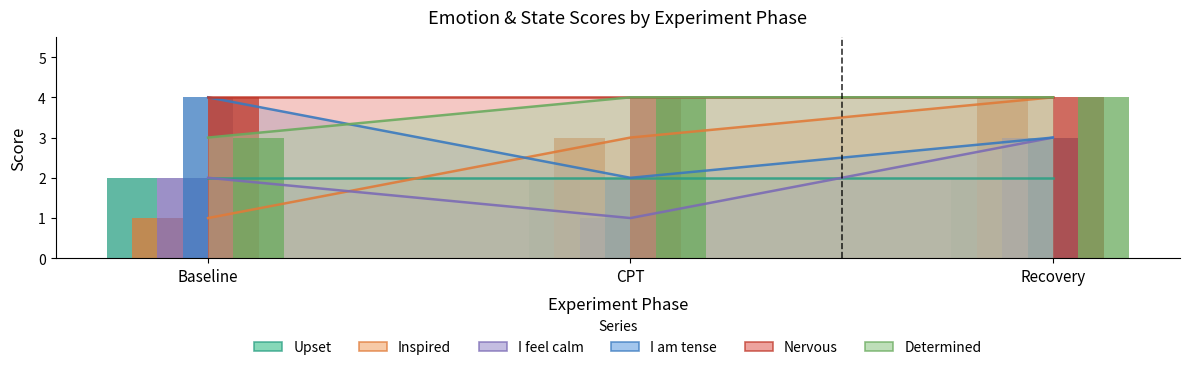

The Inspired series shows 1 at Baseline. True or false?

True